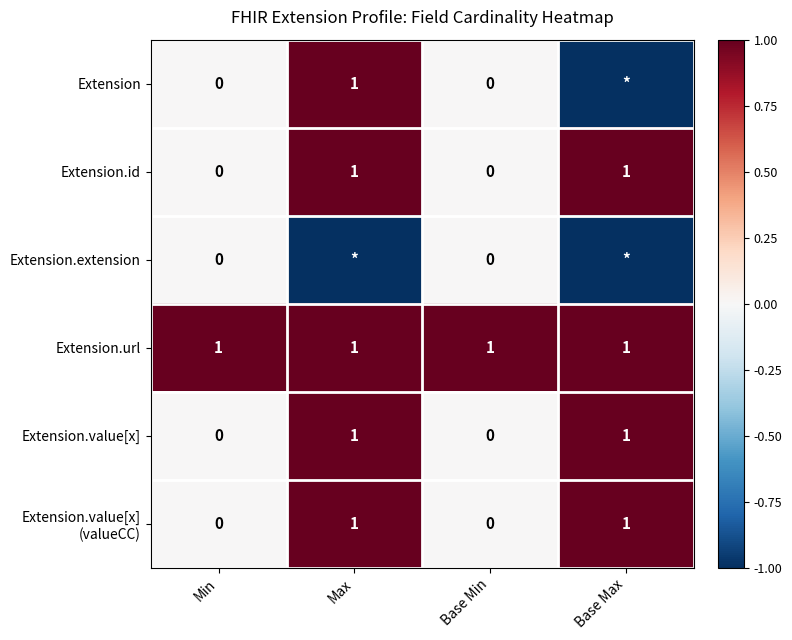

True or false: Extension.id has a value of 1 at Min.

False